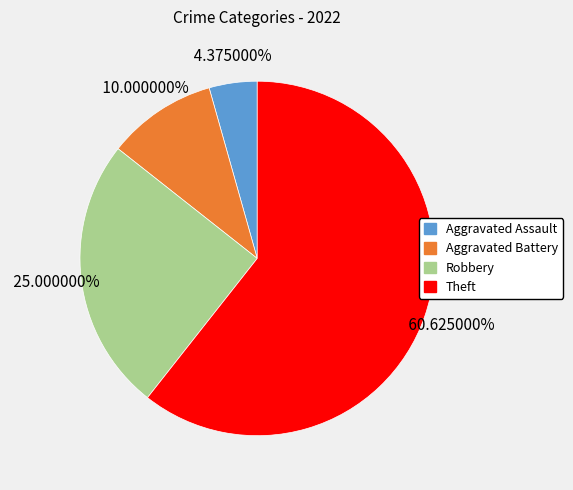

How many segments does this pie chart have?

4